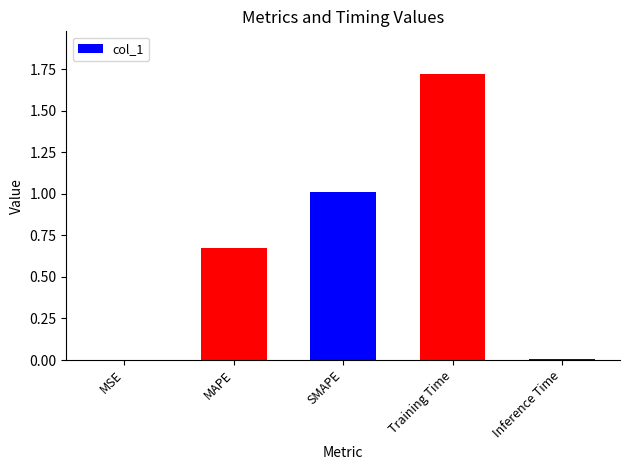

Which has a higher value, SMAPE or MSE?

SMAPE